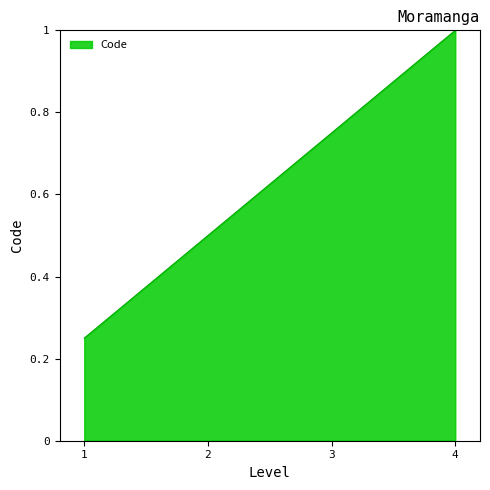

True or false: there are more than 0 points higher than both neighbors.

False